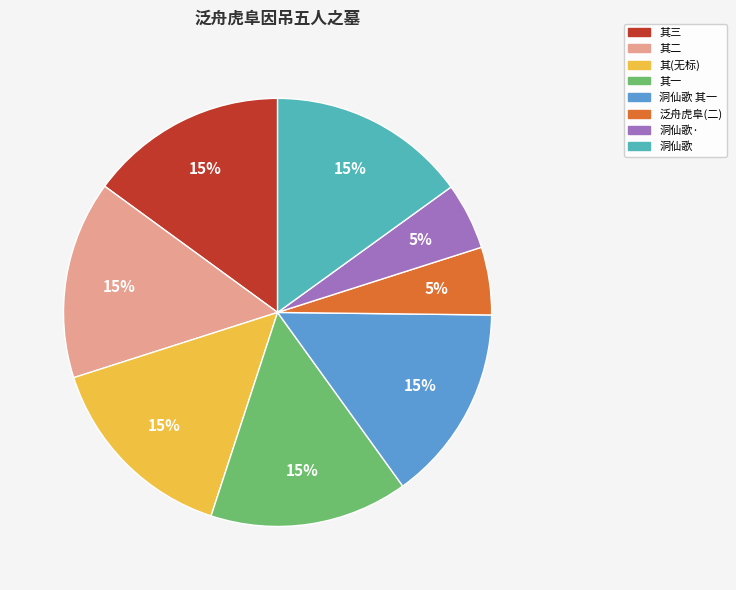

Is it true that 其(无标) is 15% of the pie?

True